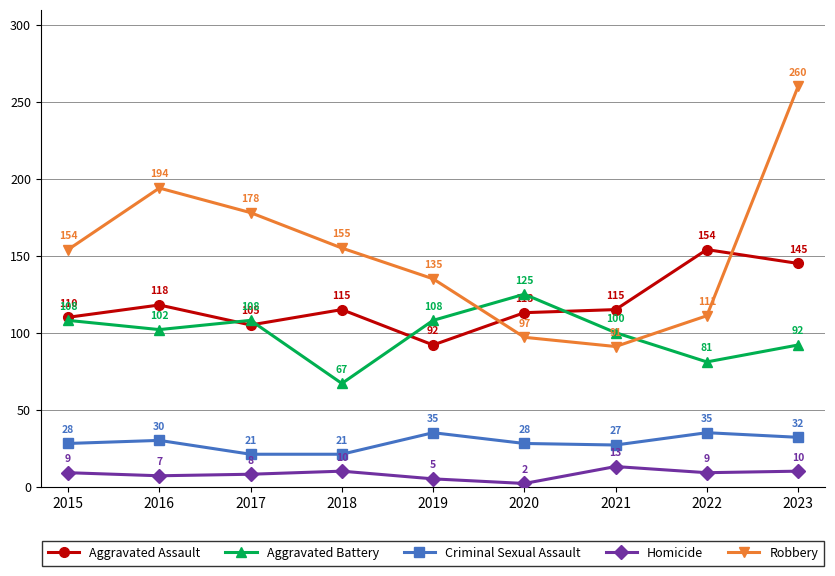

Reading left to right, list all the values displayed in this chart.

Aggravated Assault: 2015=110	2016=118	2017=105	2018=115	2019=92	2020=113	2021=115	2022=154	2023=145
Aggravated Battery: 2015=108	2016=102	2017=108	2018=67	2019=108	2020=125	2021=100	2022=81	2023=92
Criminal Sexual Assault: 2015=28	2016=30	2017=21	2018=21	2019=35	2020=28	2021=27	2022=35	2023=32
Homicide: 2015=9	2016=7	2017=8	2018=10	2019=5	2020=2	2021=13	2022=9	2023=10
Robbery: 2015=154	2016=194	2017=178	2018=155	2019=135	2020=97	2021=91	2022=111	2023=260